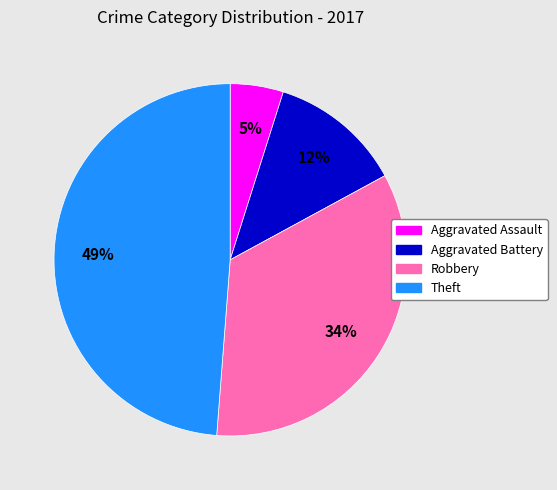

Which slice is the smallest?

Aggravated Assault